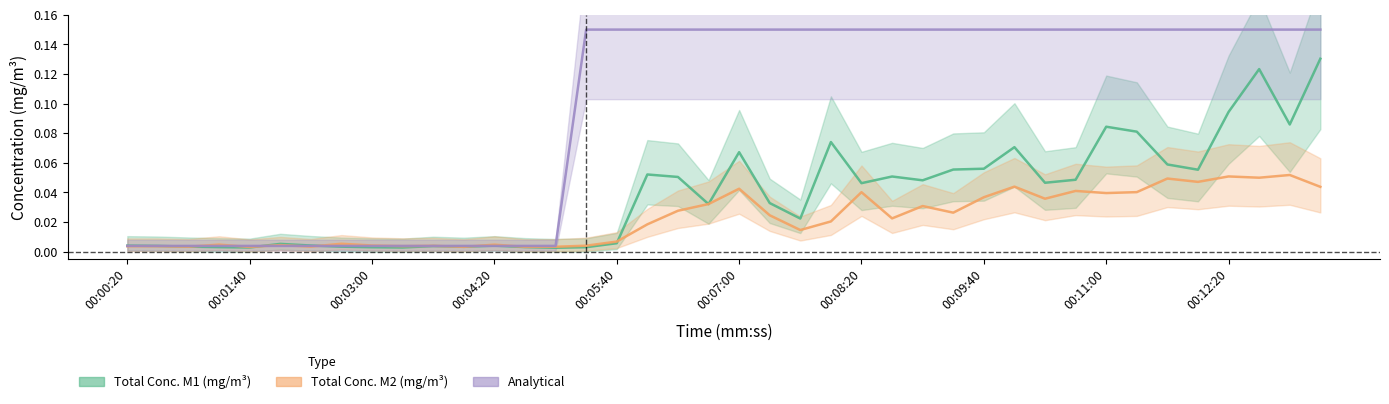

Which series has the largest total across all categories?

Analytical